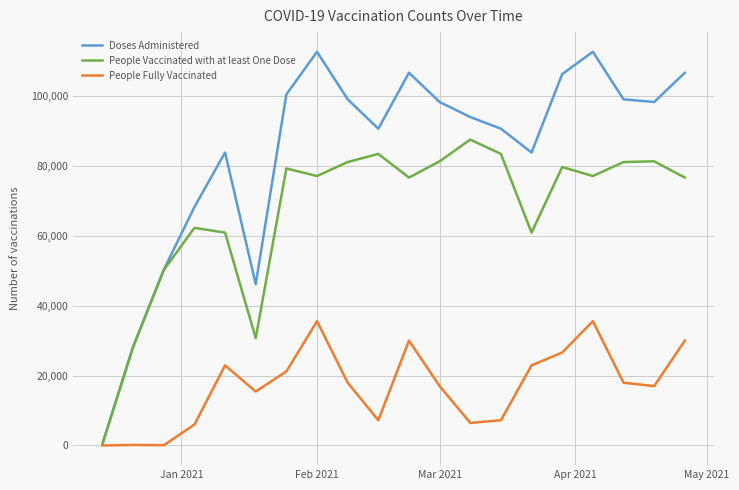

Which series has the widest spread of values?

Doses Administered